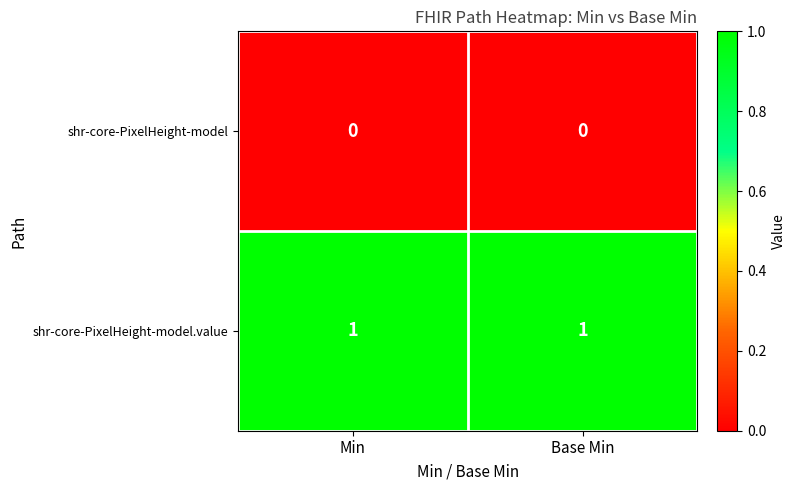

Which series has the largest total across all categories?

shr-core-PixelHeight-model.value